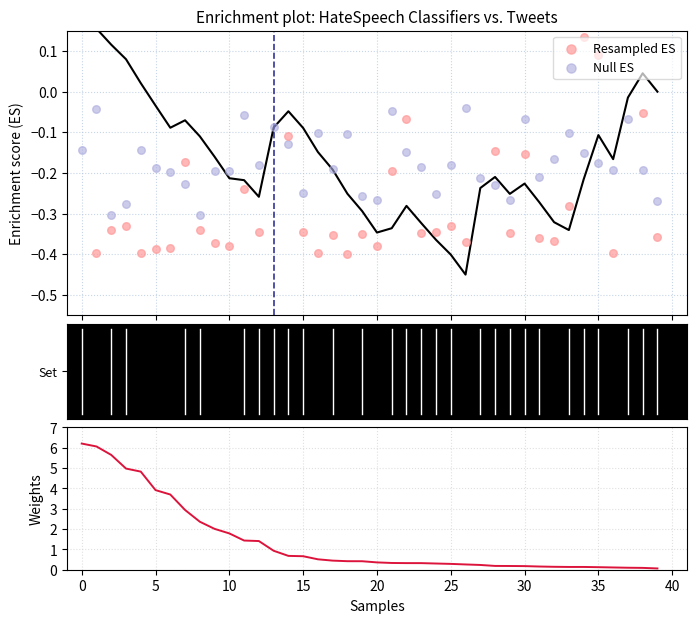

Which series has the widest spread of Y values?

Weights